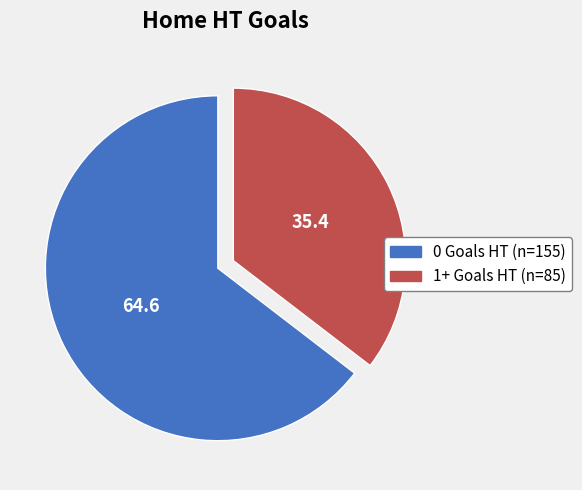

Is there a majority slice in this chart?

Yes